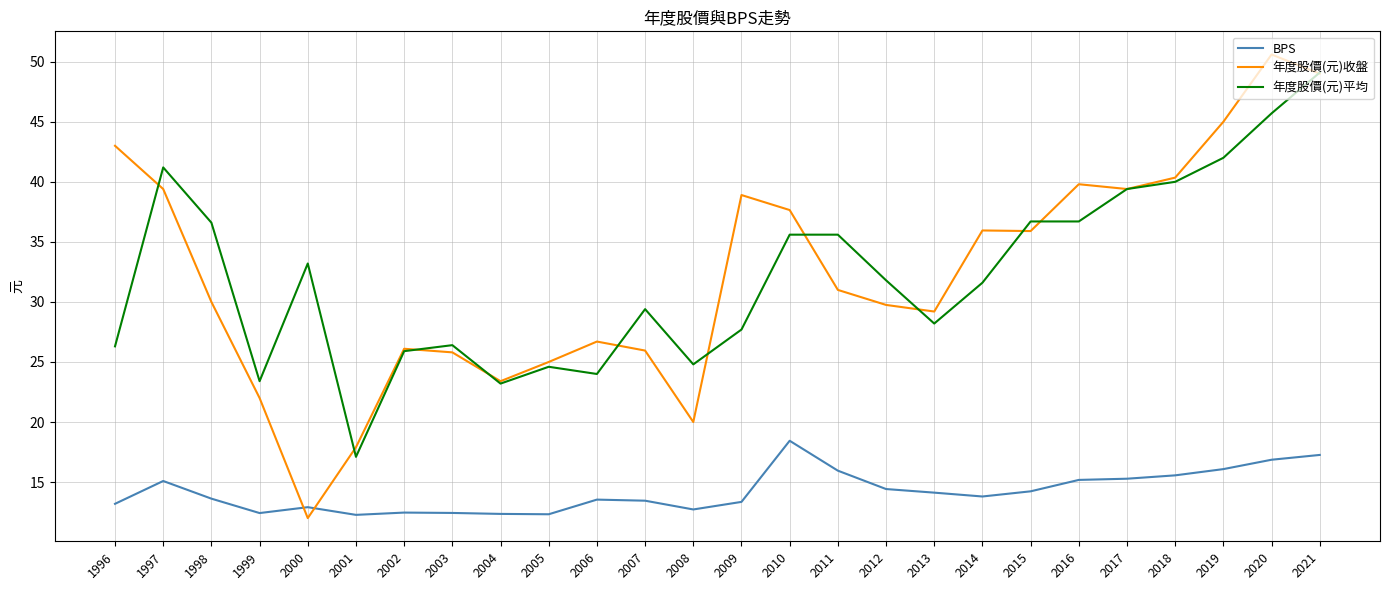

What is the total value across all series at 2006?

64.2